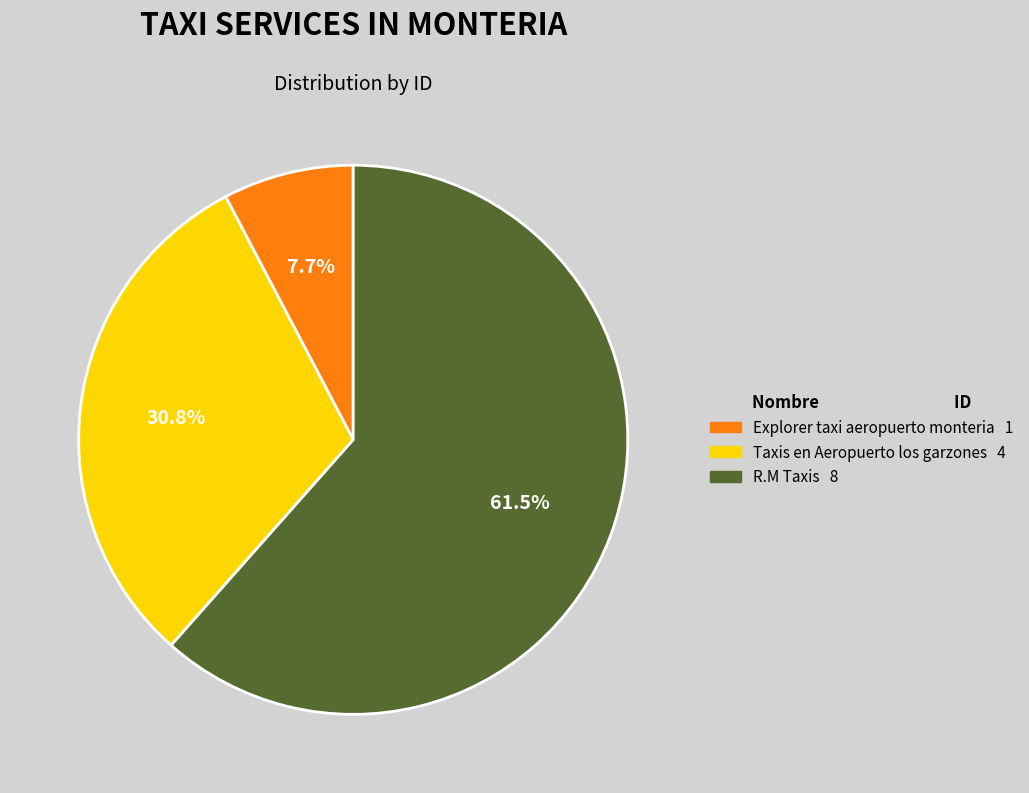

Is R.M Taxis the majority of the pie?

Yes